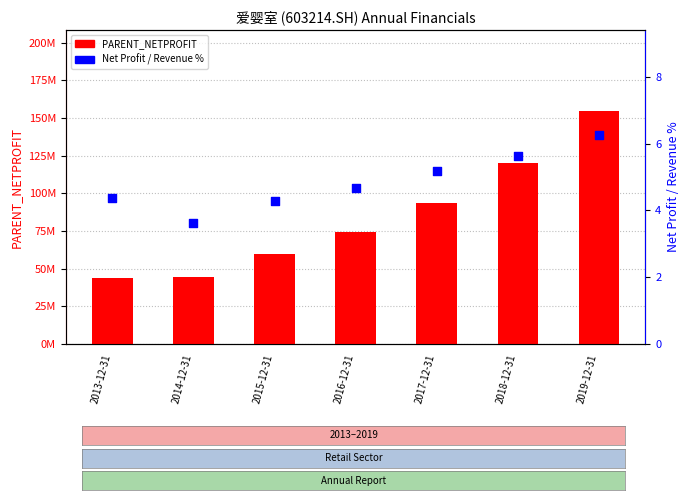

Is the value of PARENT_NETPROFIT at 2019-12-31 greater than the value of Net Profit / Revenue % at 2013-12-31?

Yes